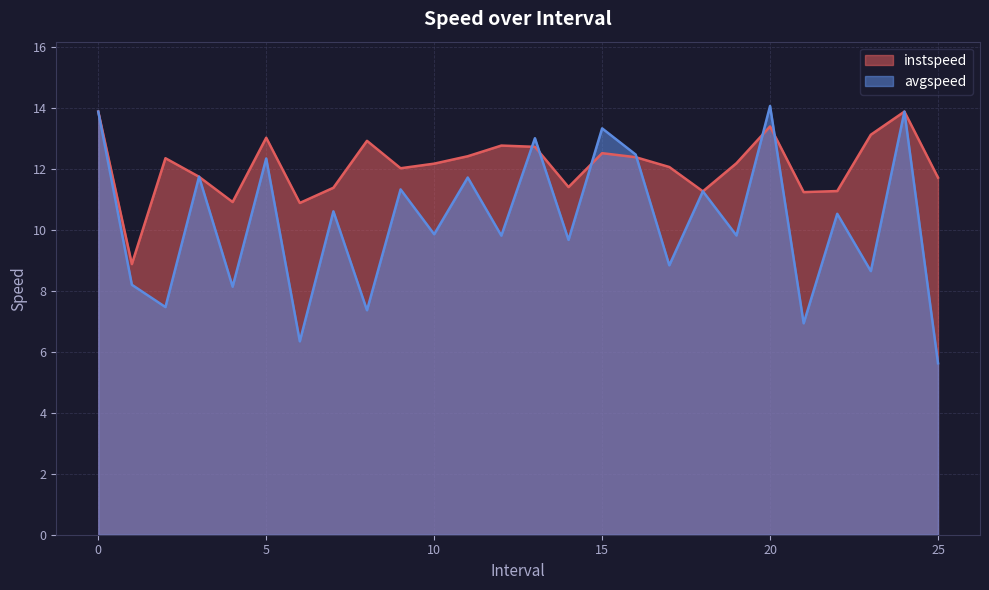

What is the sum of the avgspeed values at 6.0 and 3.0?

18.1